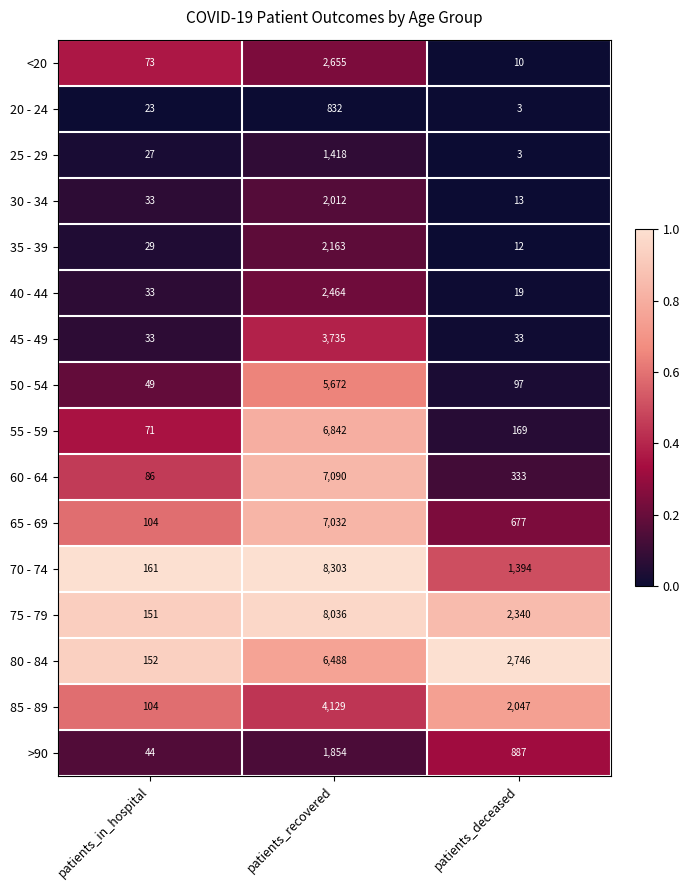

What is the difference between the 20 - 24 values at patients_in_hospital and patients_recovered?

809